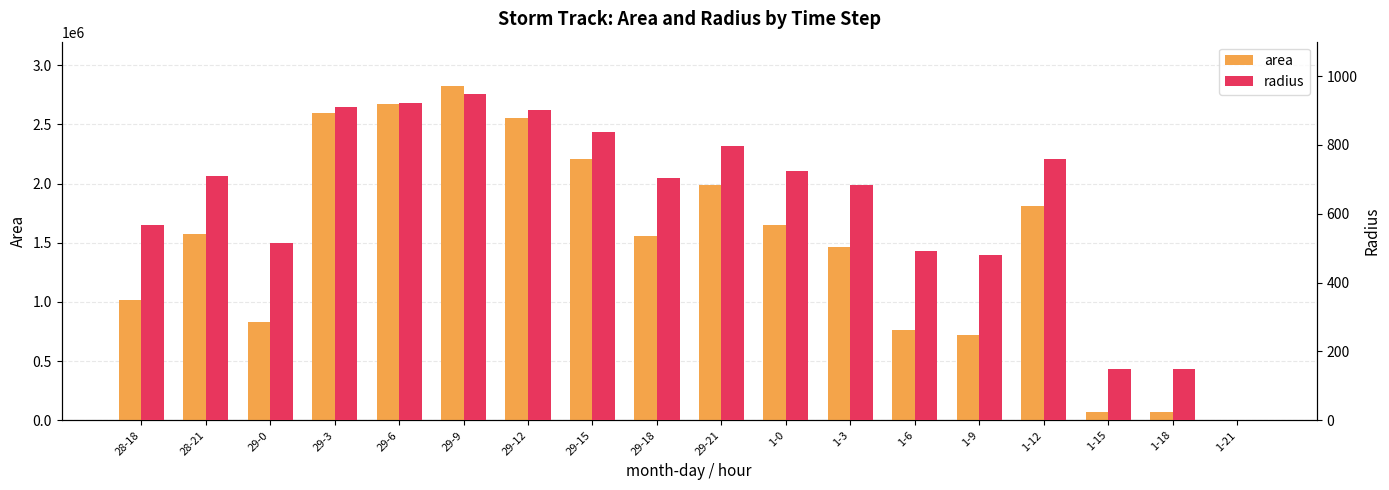

List the series in order of their overall mean, highest first.

area, radius